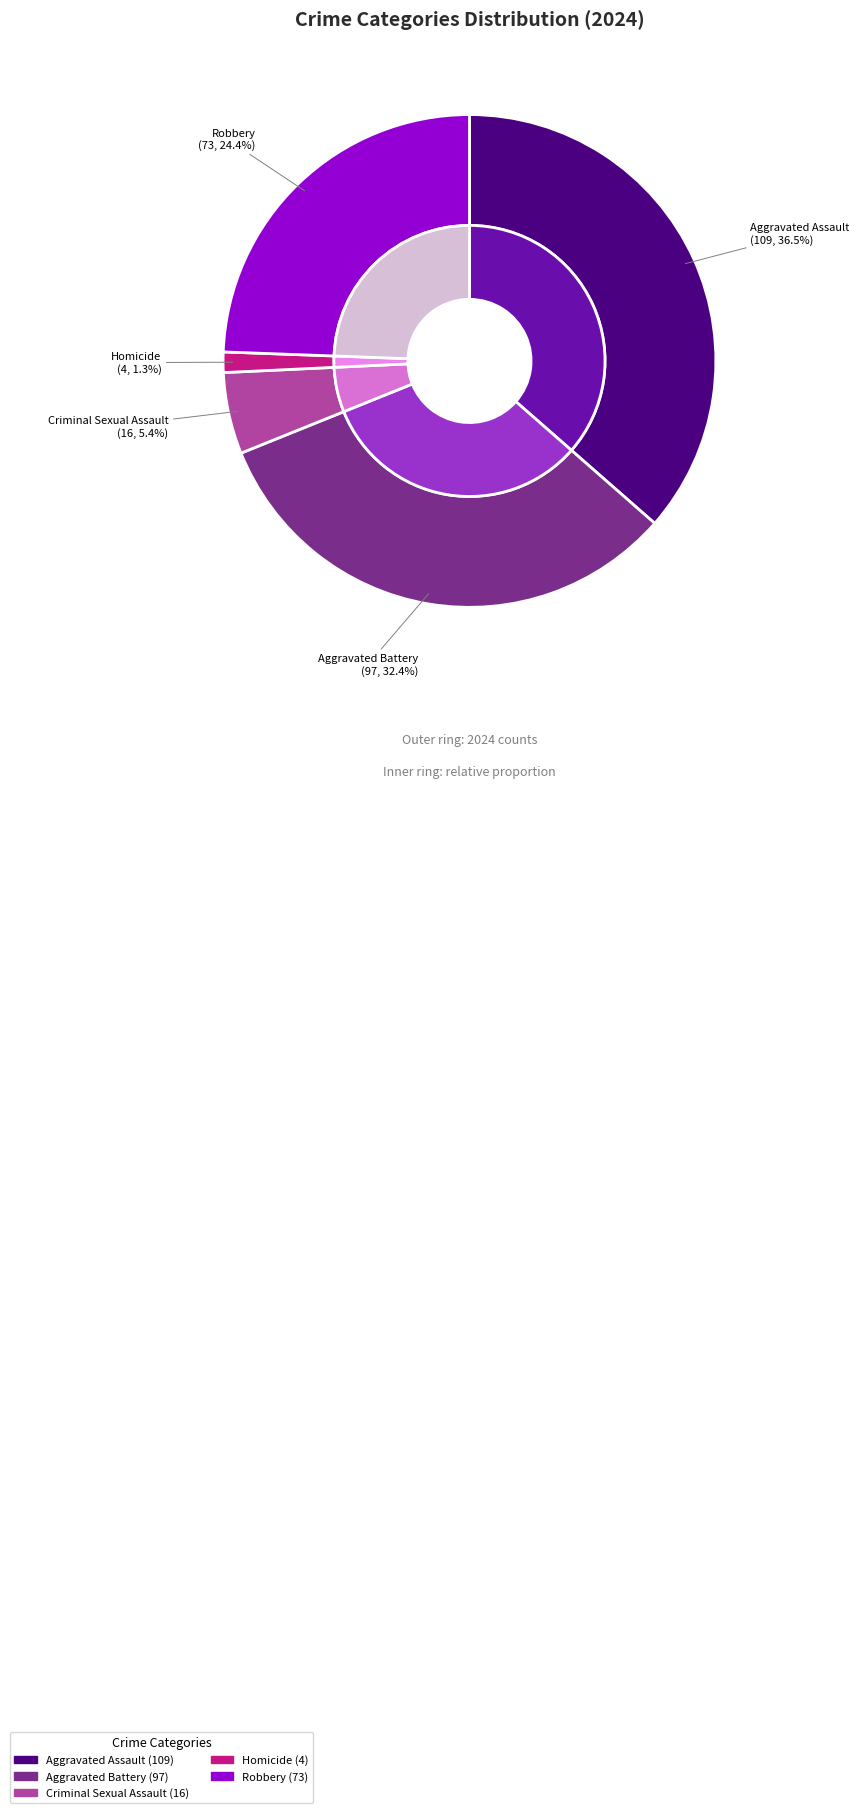

Does any single category account for the majority?

No